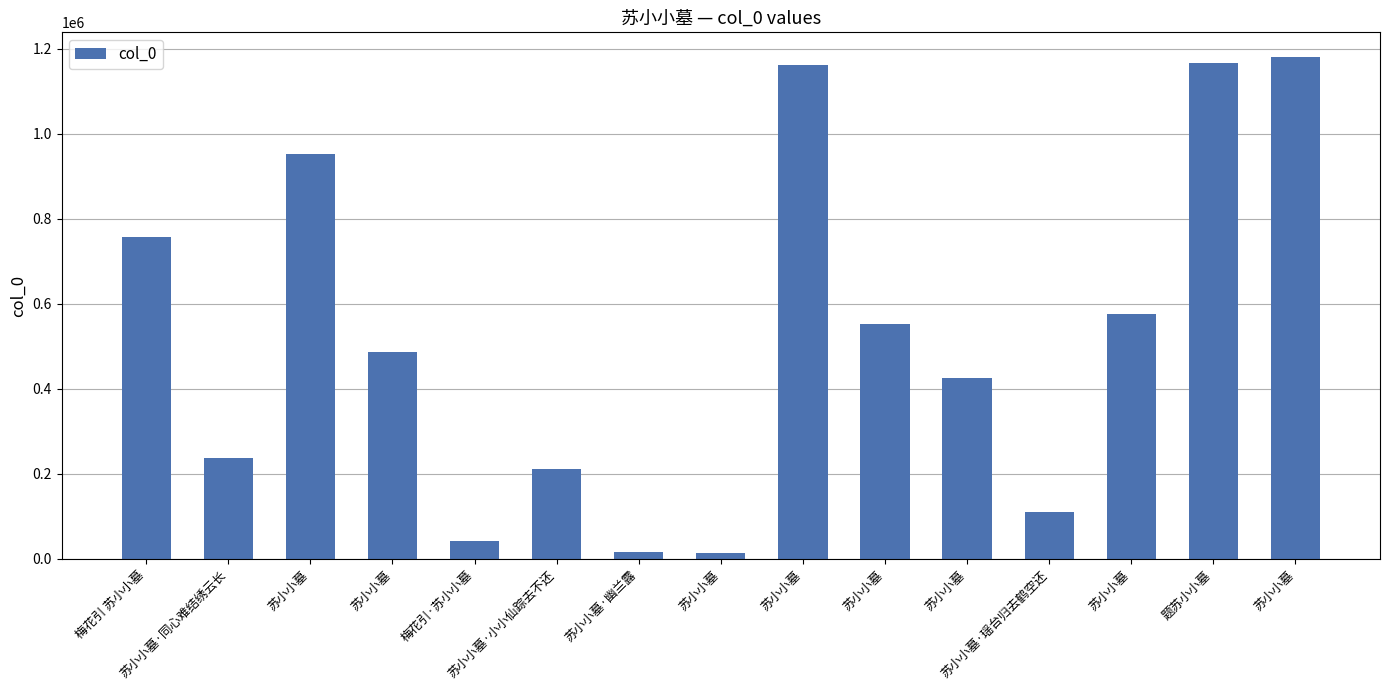

How many values are below 487618?

7